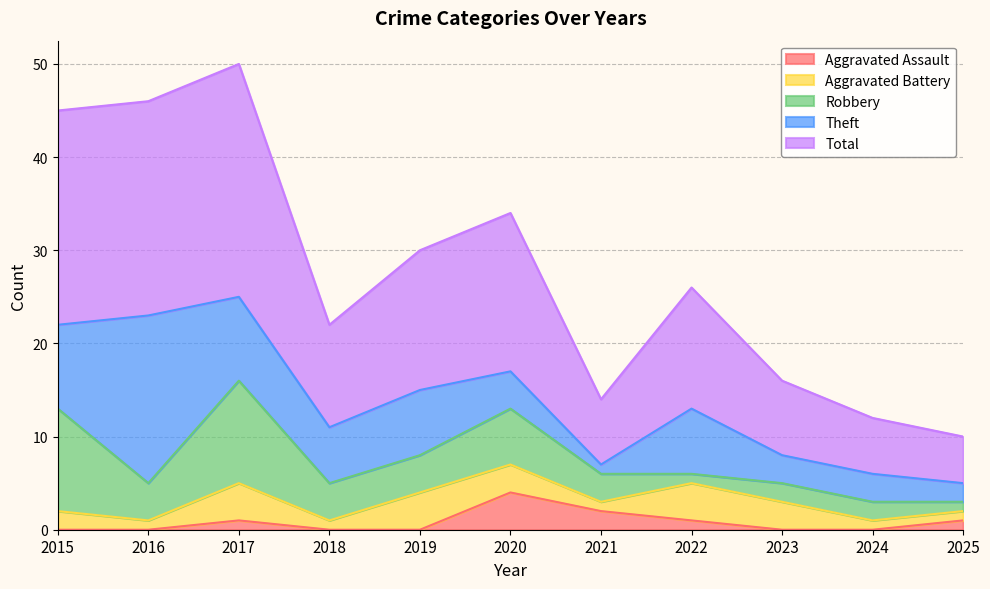

Does the chart display data point markers on the line(s)?

No